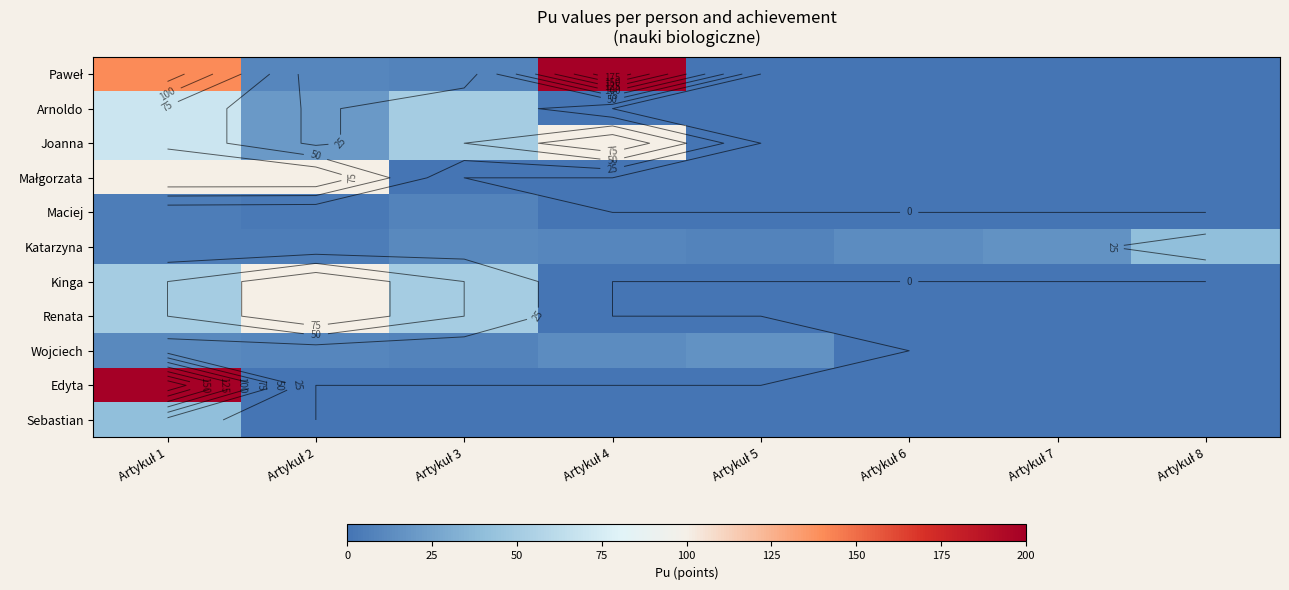

What is the total value across all series at Artykuł 7?

16.3